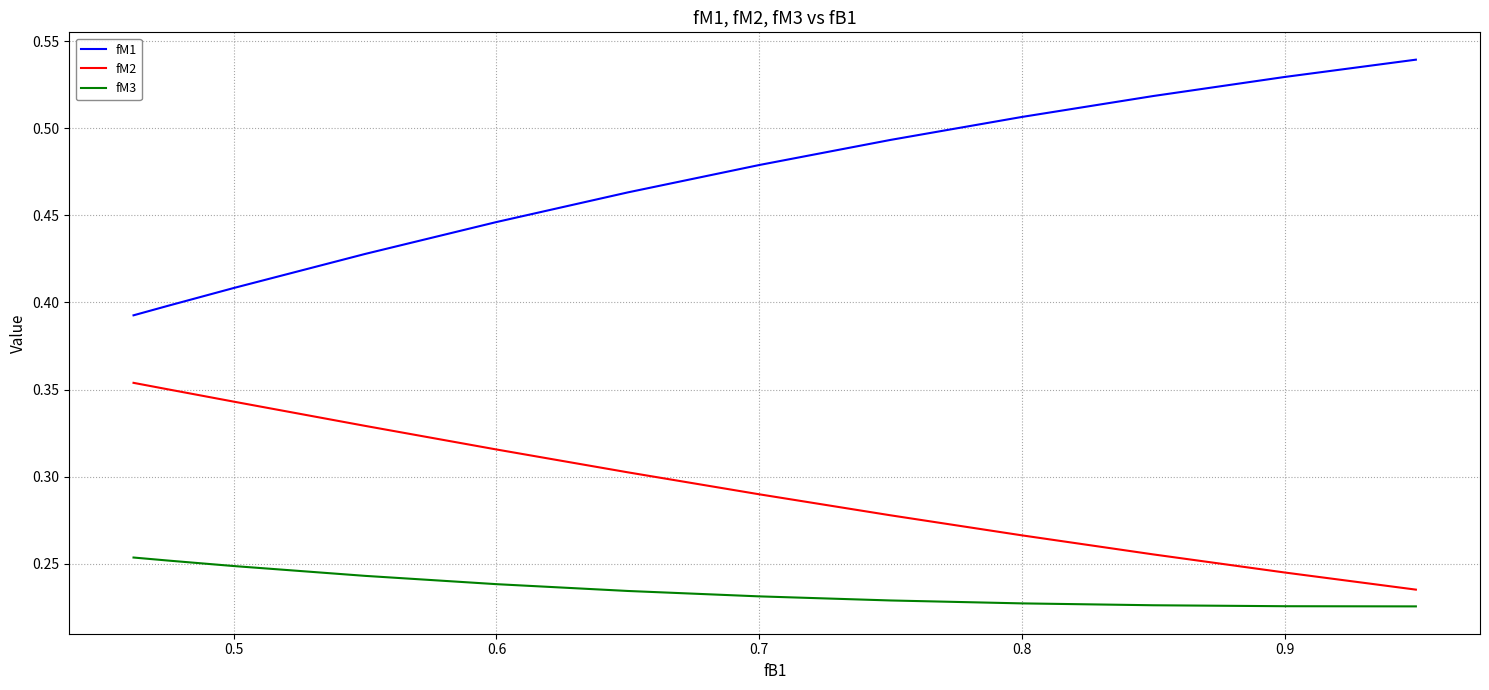

Which series has the largest total across all categories?

fM1